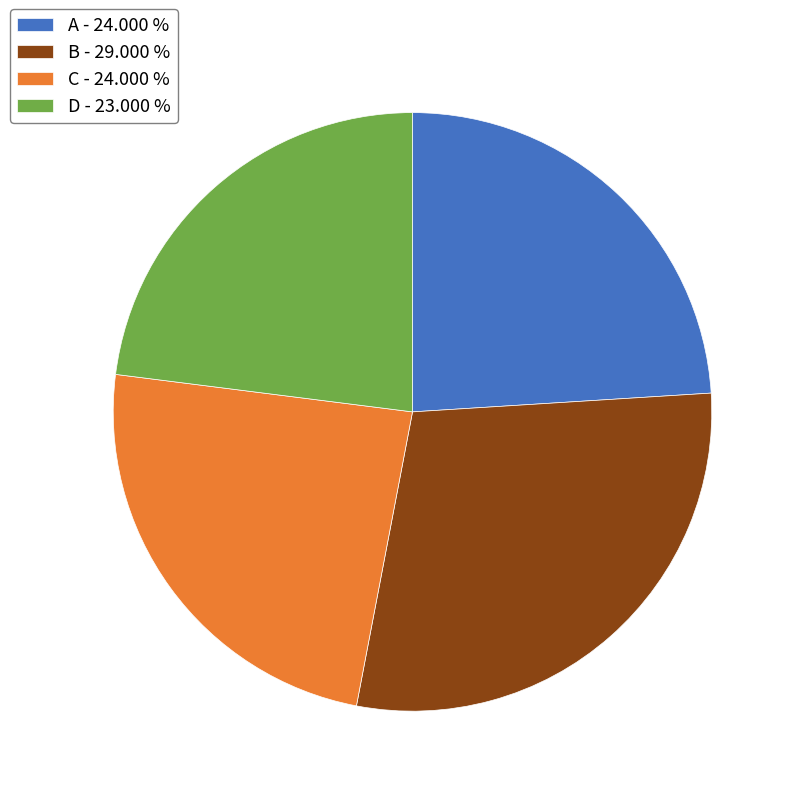

Combined, do B - 29.000 % and D - 23.000 % account for over 50%?

Yes